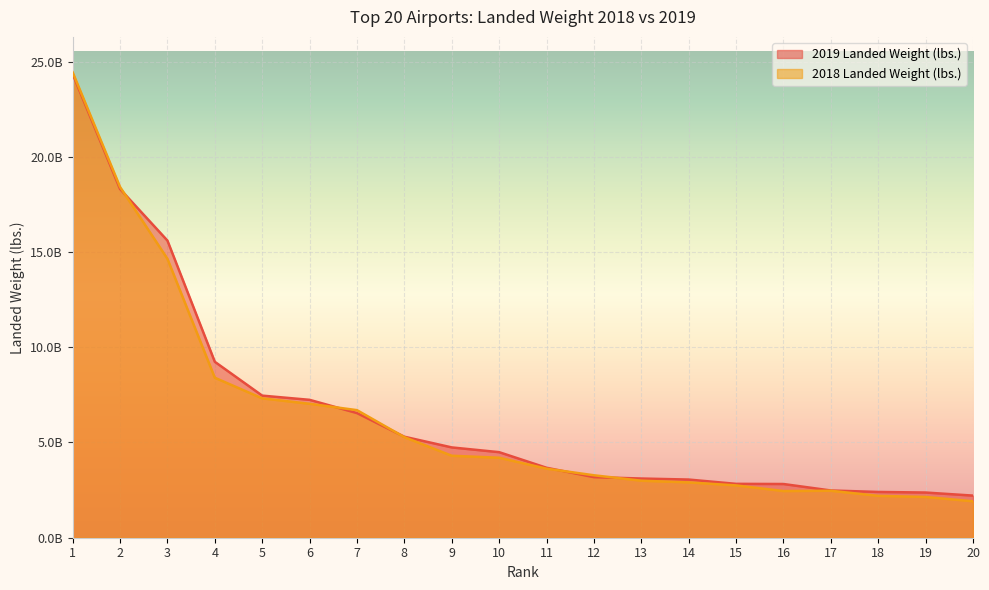

Which label corresponds to the smallest value in the chart?

20